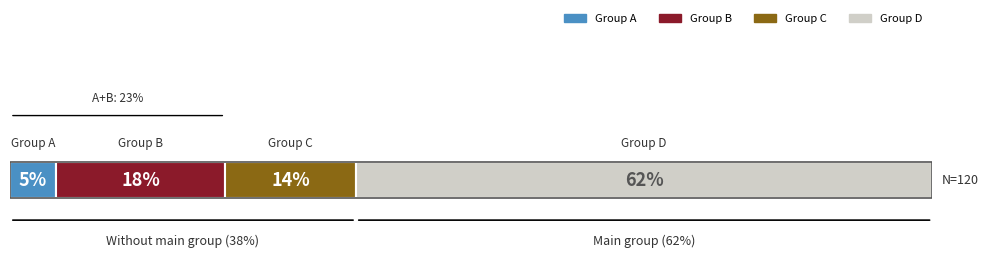

What are all the series names shown in the legend?

Group A, Group B, Group C, Group D